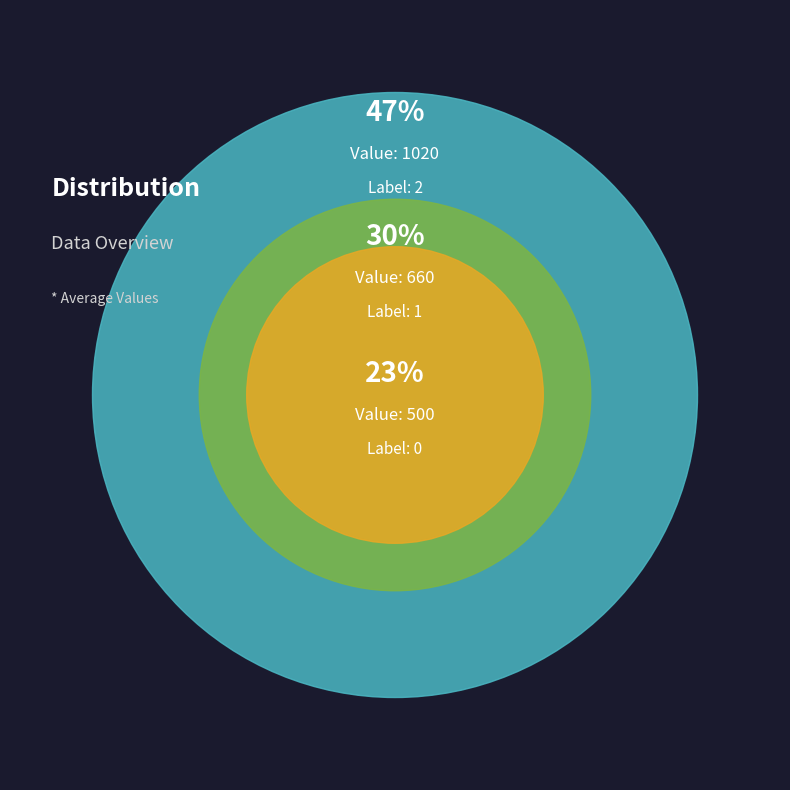

To the nearest percent, what is the average slice percentage?

33%